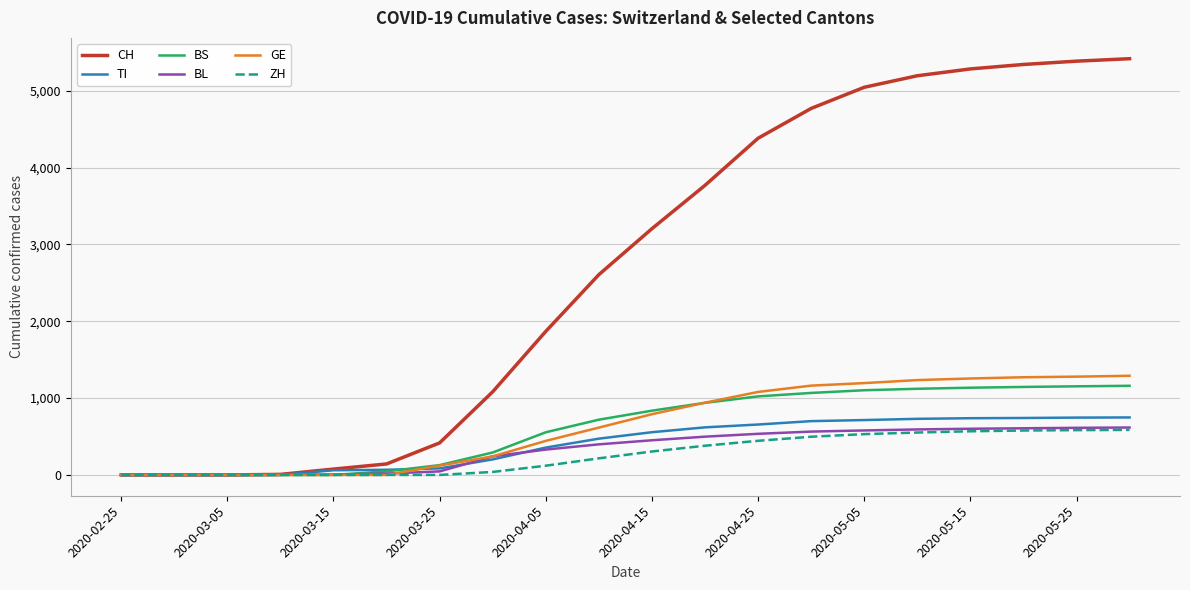

Which series has the largest range (max minus min)?

CH